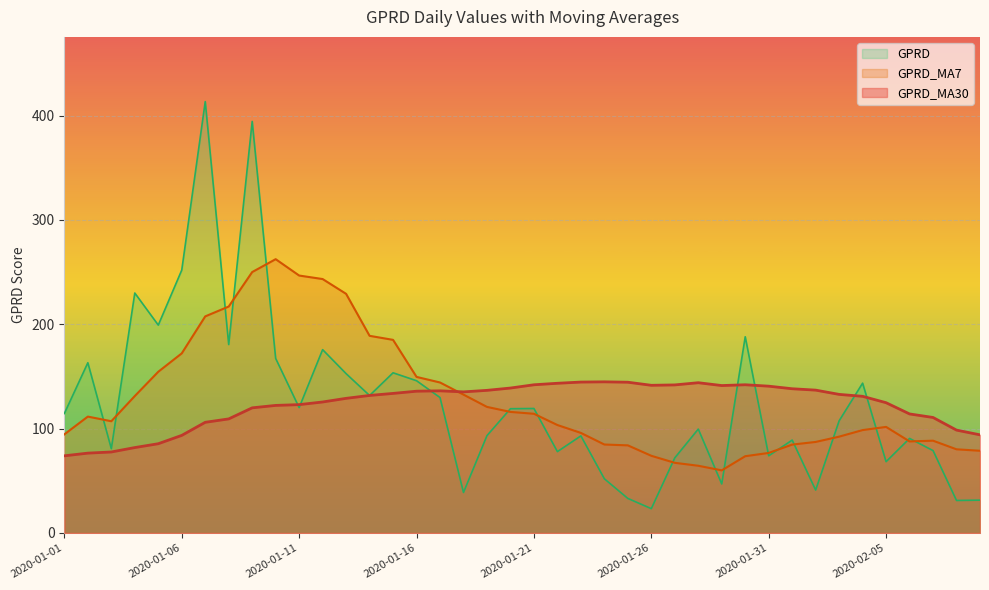

At which category does GPRD reach its first local valley?

2020-01-03